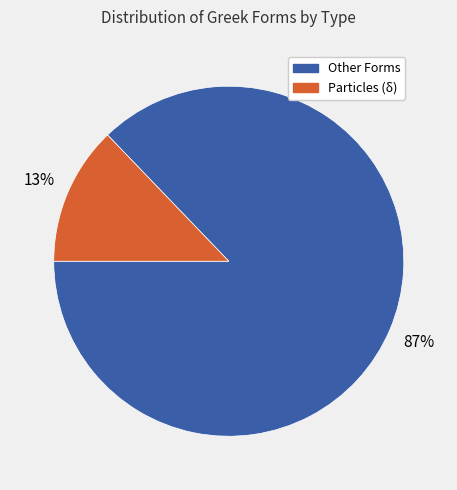

Does any single category account for the majority?

Yes